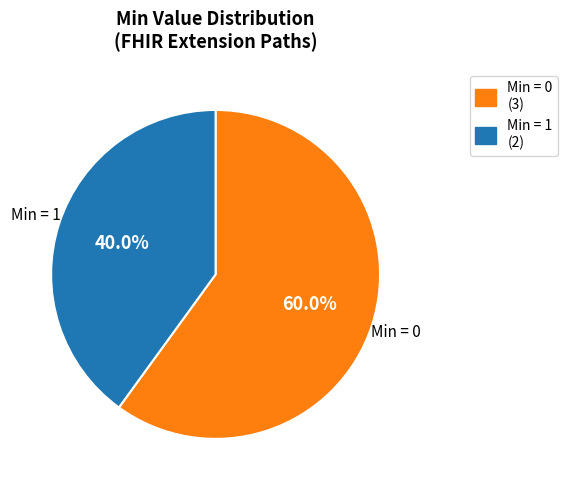

Does any single category account for the majority?

Yes